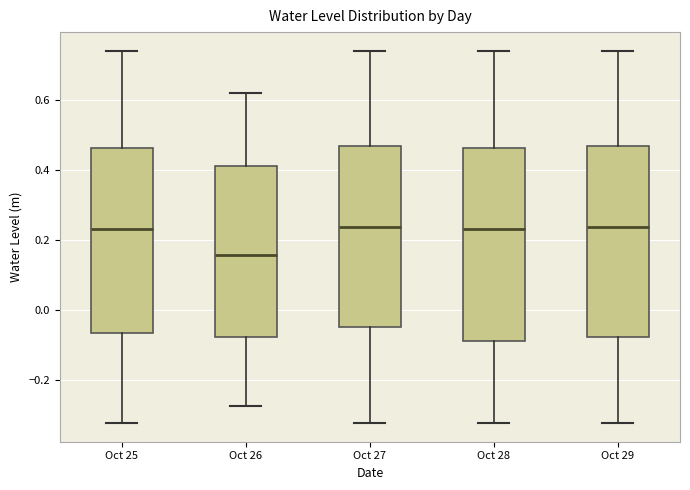

Which box has the lowest median line?

Oct 26